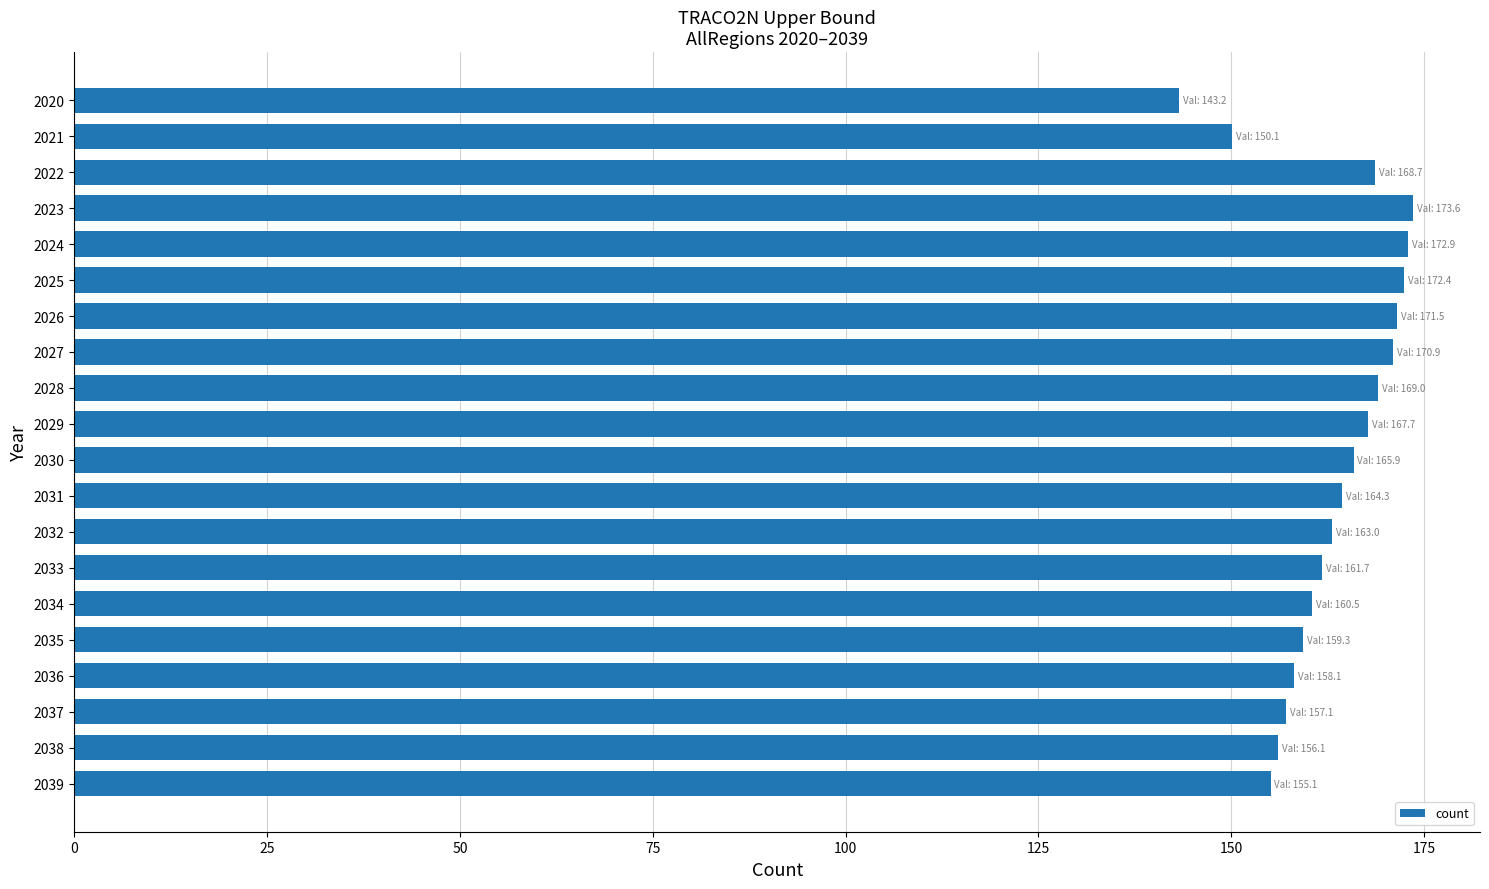

What is the value of the 16th bar from the top?

159.3